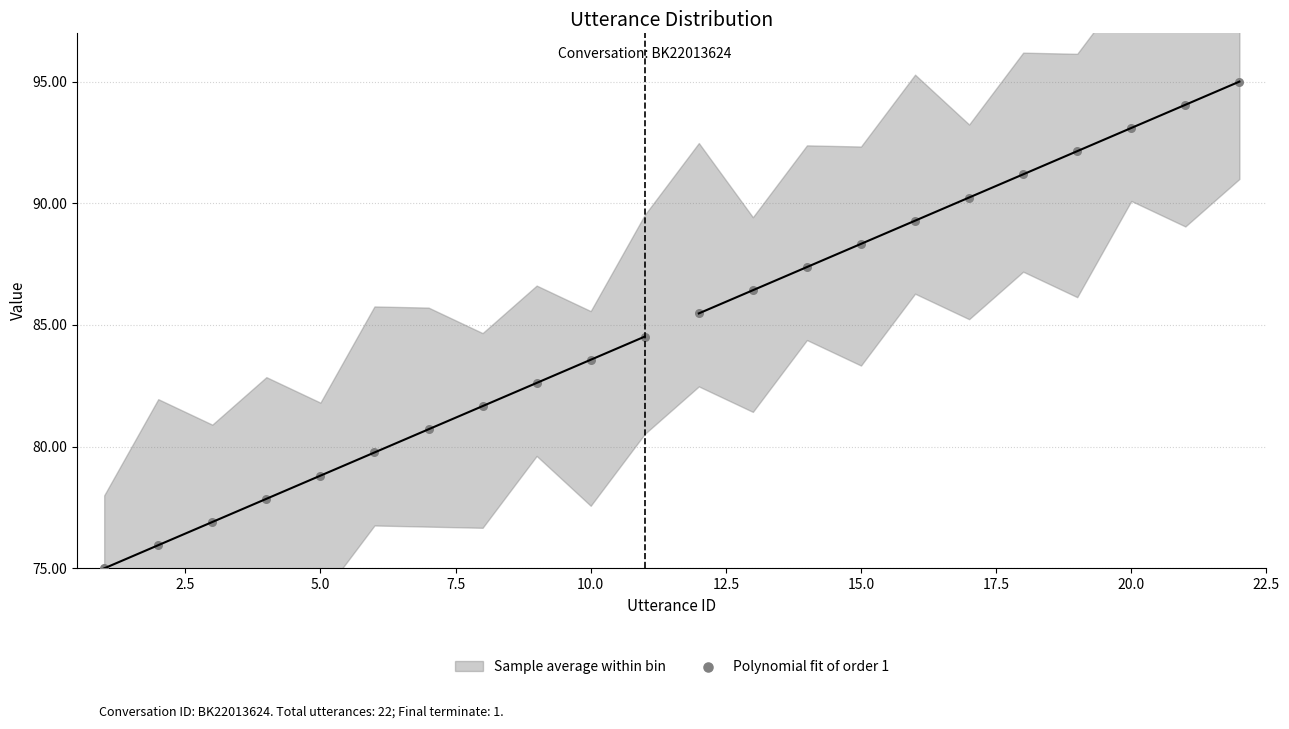

What is the range of X values (max minus min)?

21.0